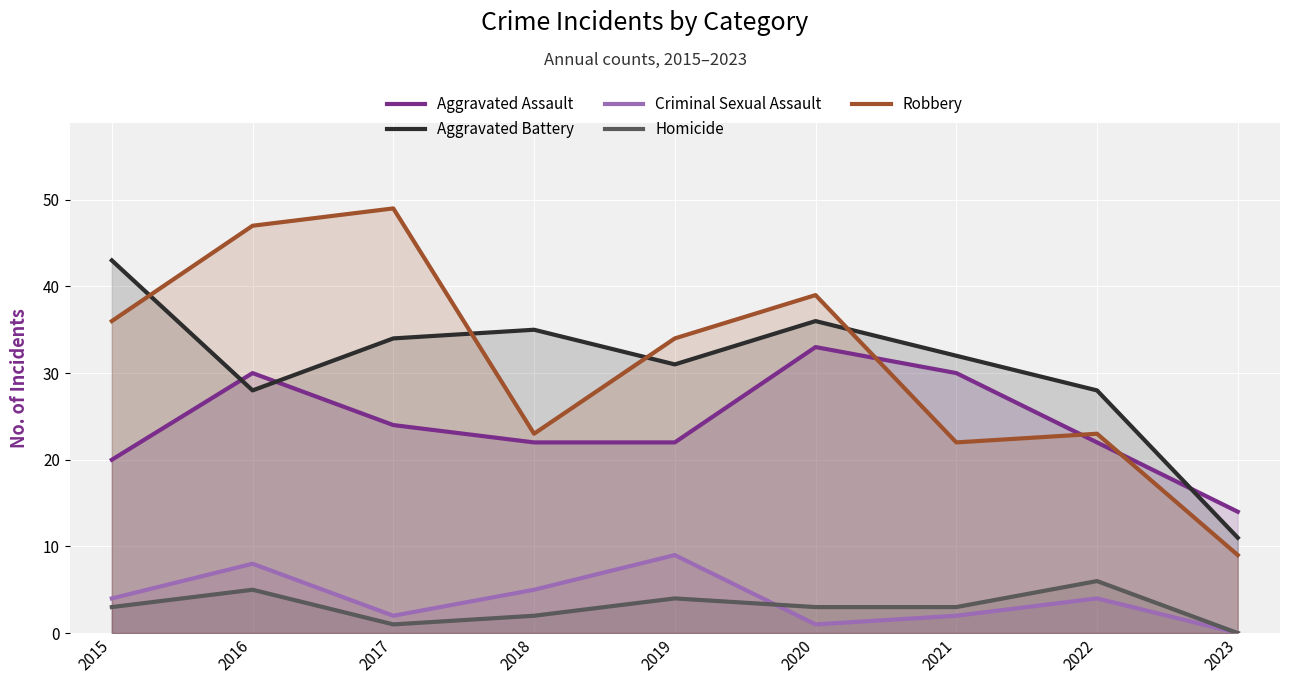

What is the average value of the Aggravated Battery series?

31